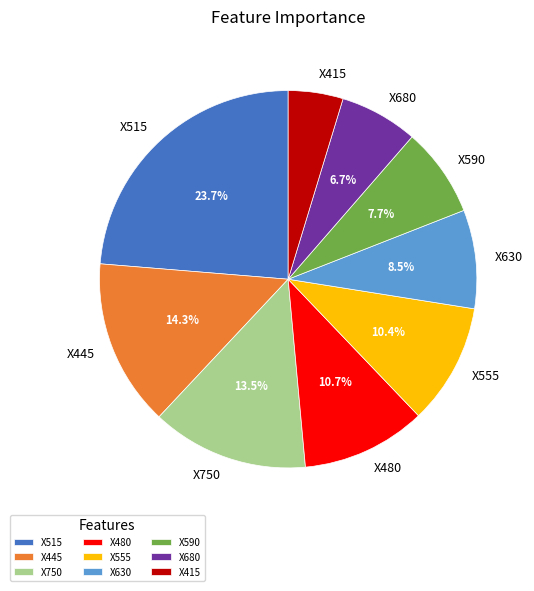

Count the number of slices in the pie.

9